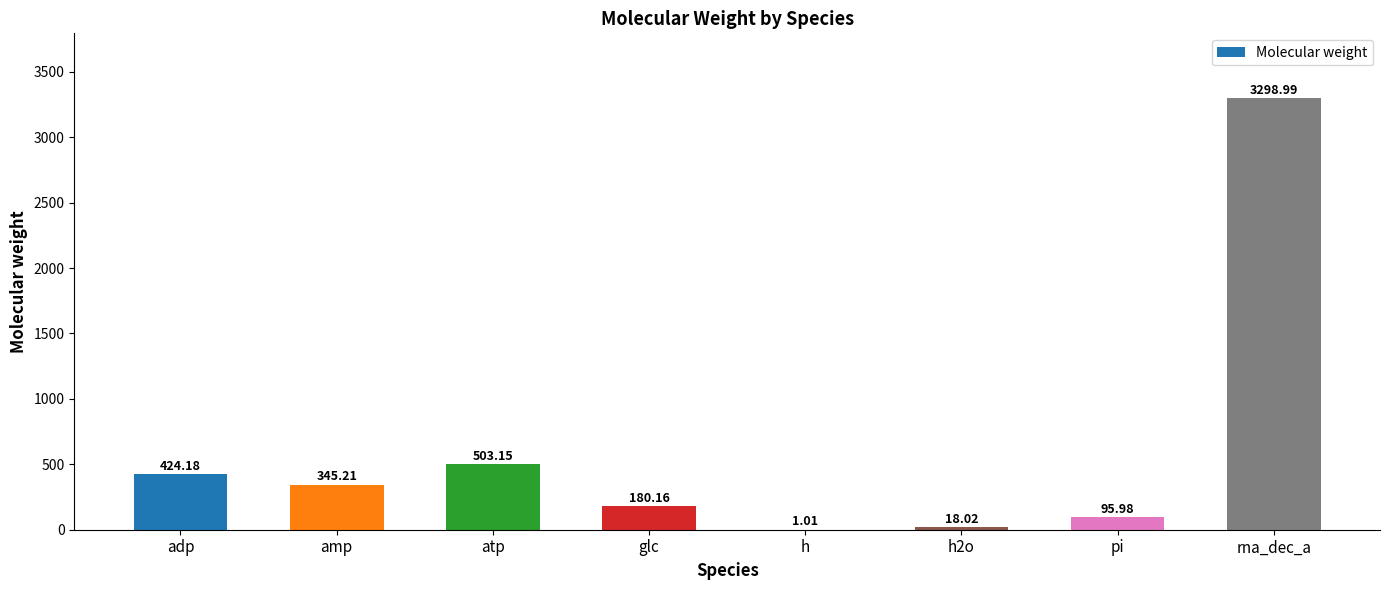

How many values exceed 345?

4